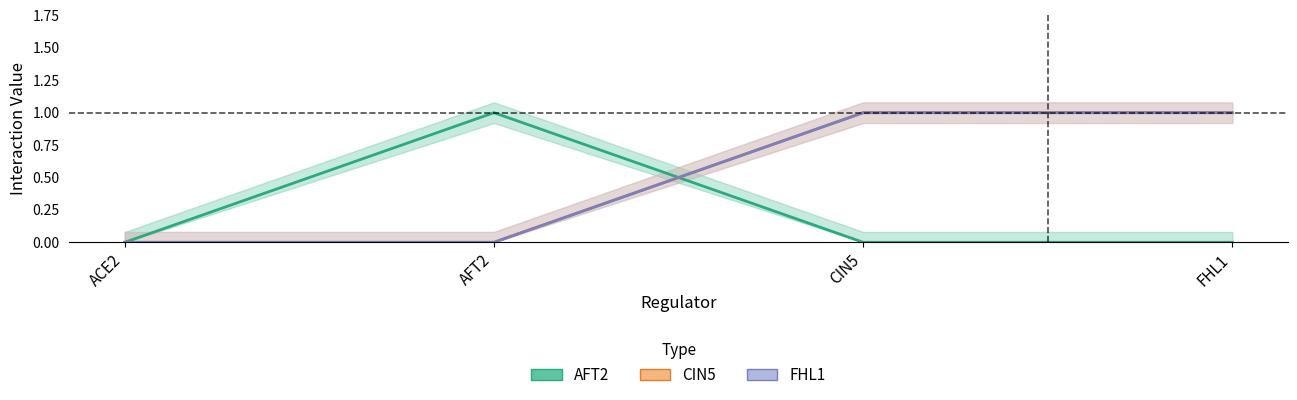

The value of CIN5 at FHL1 is 0. True or false?

False